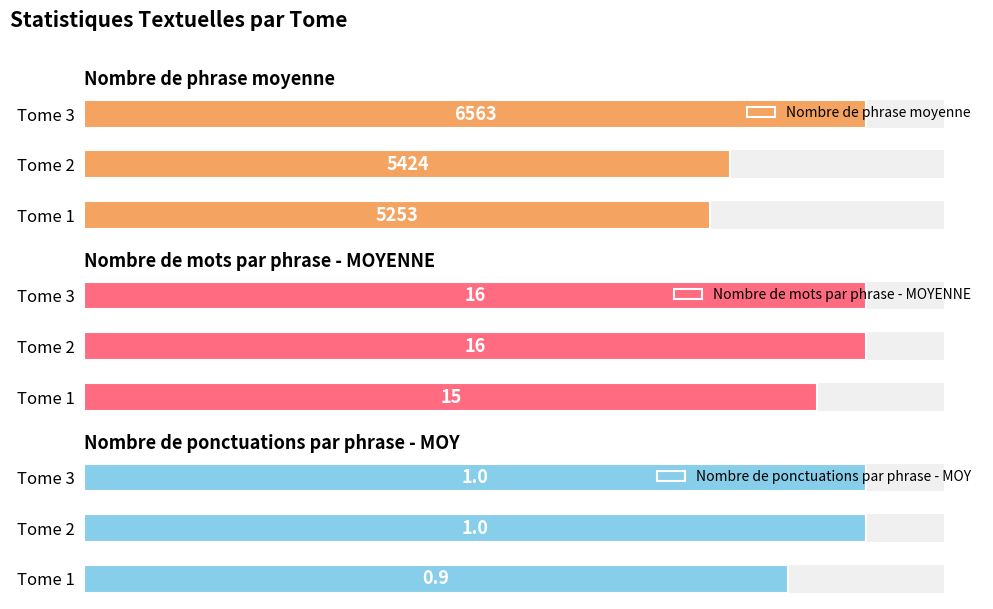

What are all the series names shown in the legend?

Nombre de phrase moyenne, Nombre de mots par phrase - MOYENNE, Nombre de ponctuations par phrase - MOY